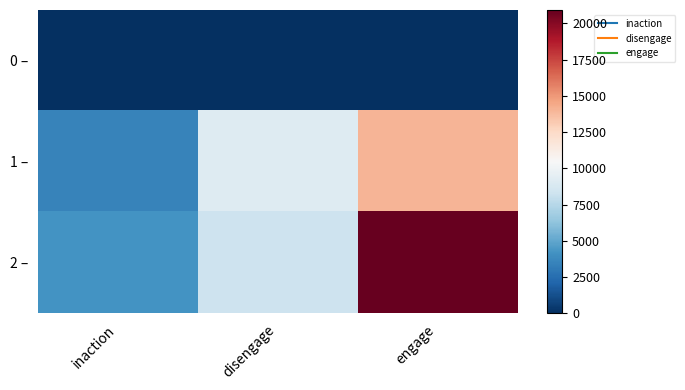

Which category has the lowest value across all series?

inaction